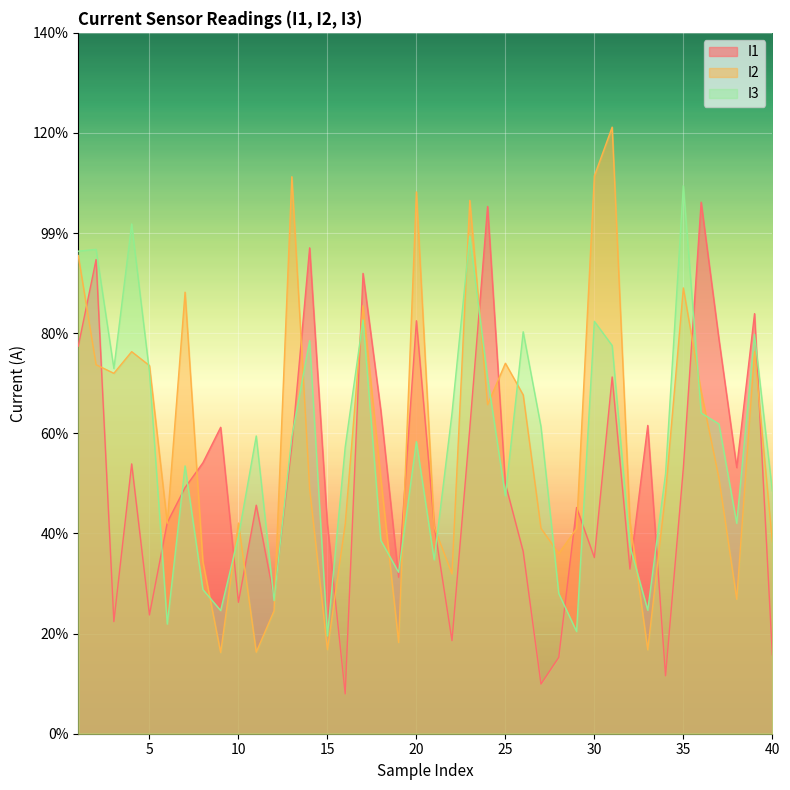

Which category has the highest value across all series?

31